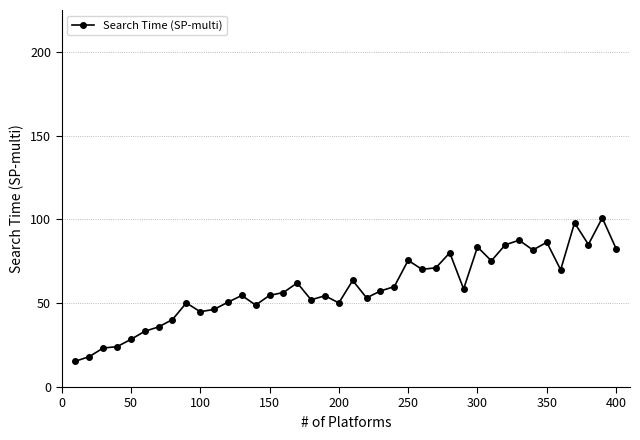

What is the smallest value displayed?

15.4